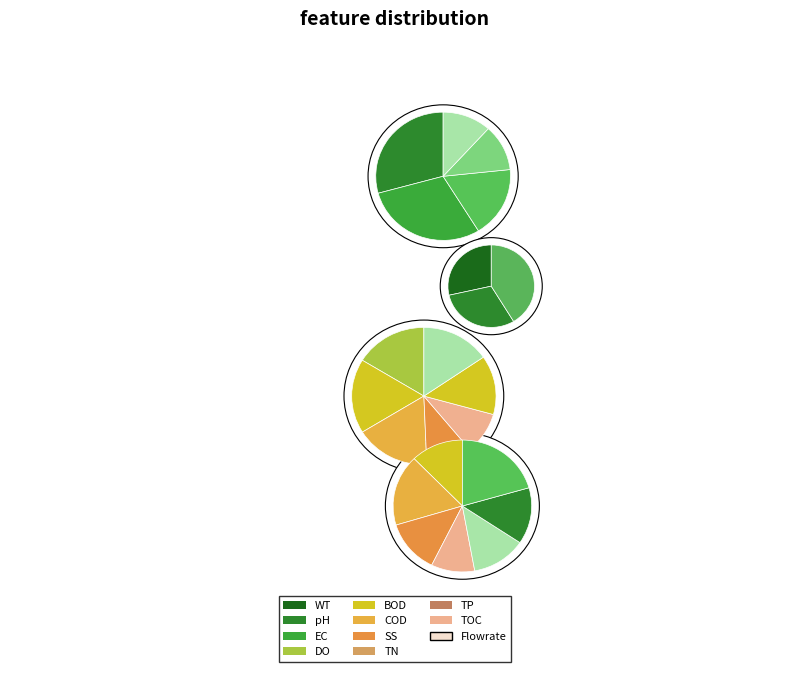

To the nearest percent, what is the average slice percentage?

5%